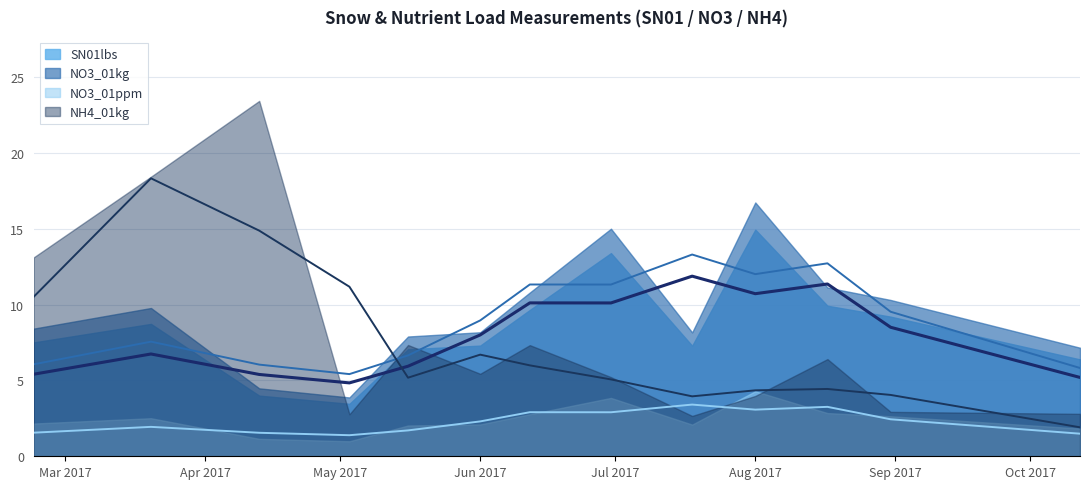

Between 2017-04-13 and 2017-08-31, which is larger?

2017-08-31